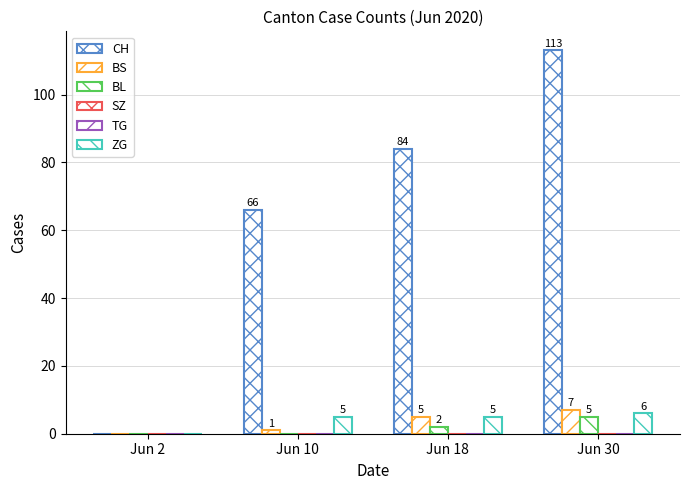

The value of BL at Jun 10 is 0. True or false?

True